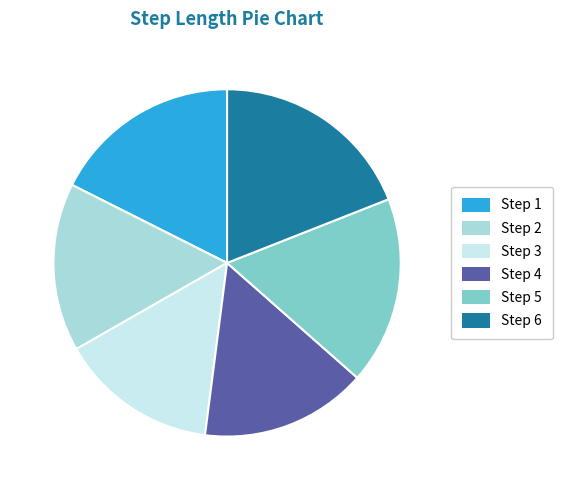

The Step 2 slice represents 16% of the pie. True or false?

True